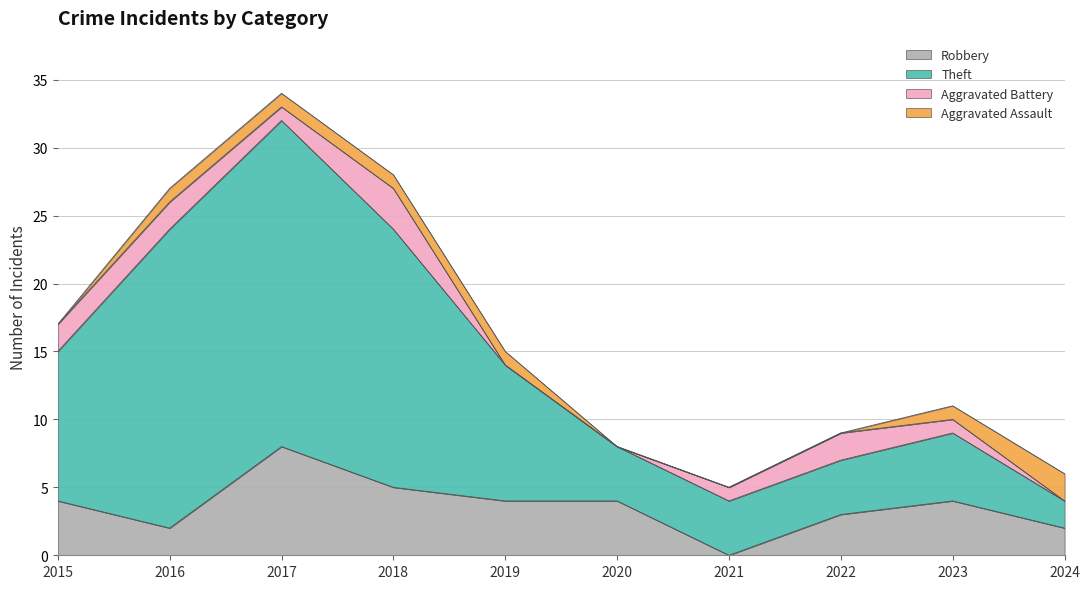

At which label does Robbery reach its minimum?

2021